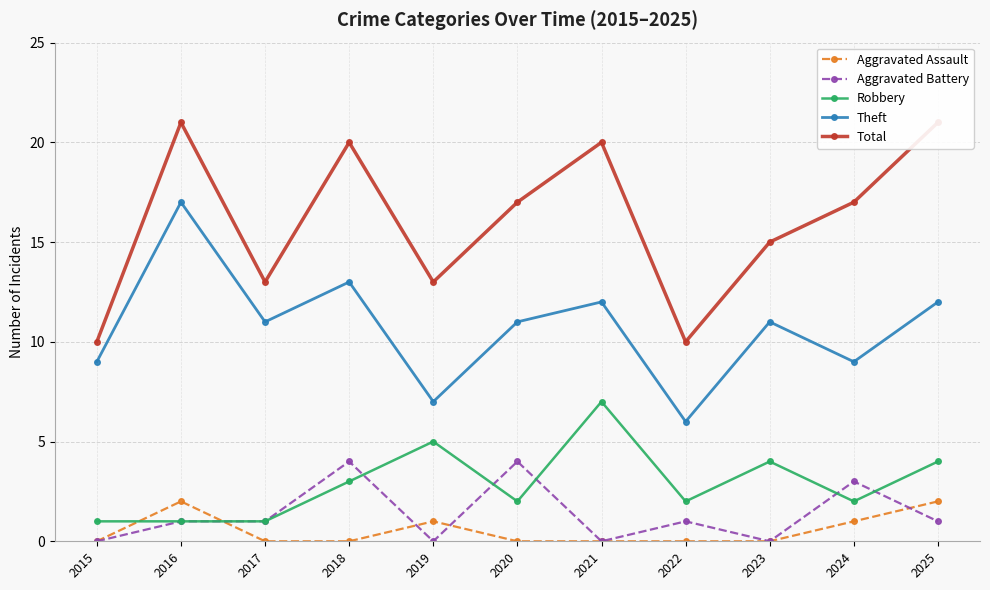

At which label does Total first exceed 17?

2016